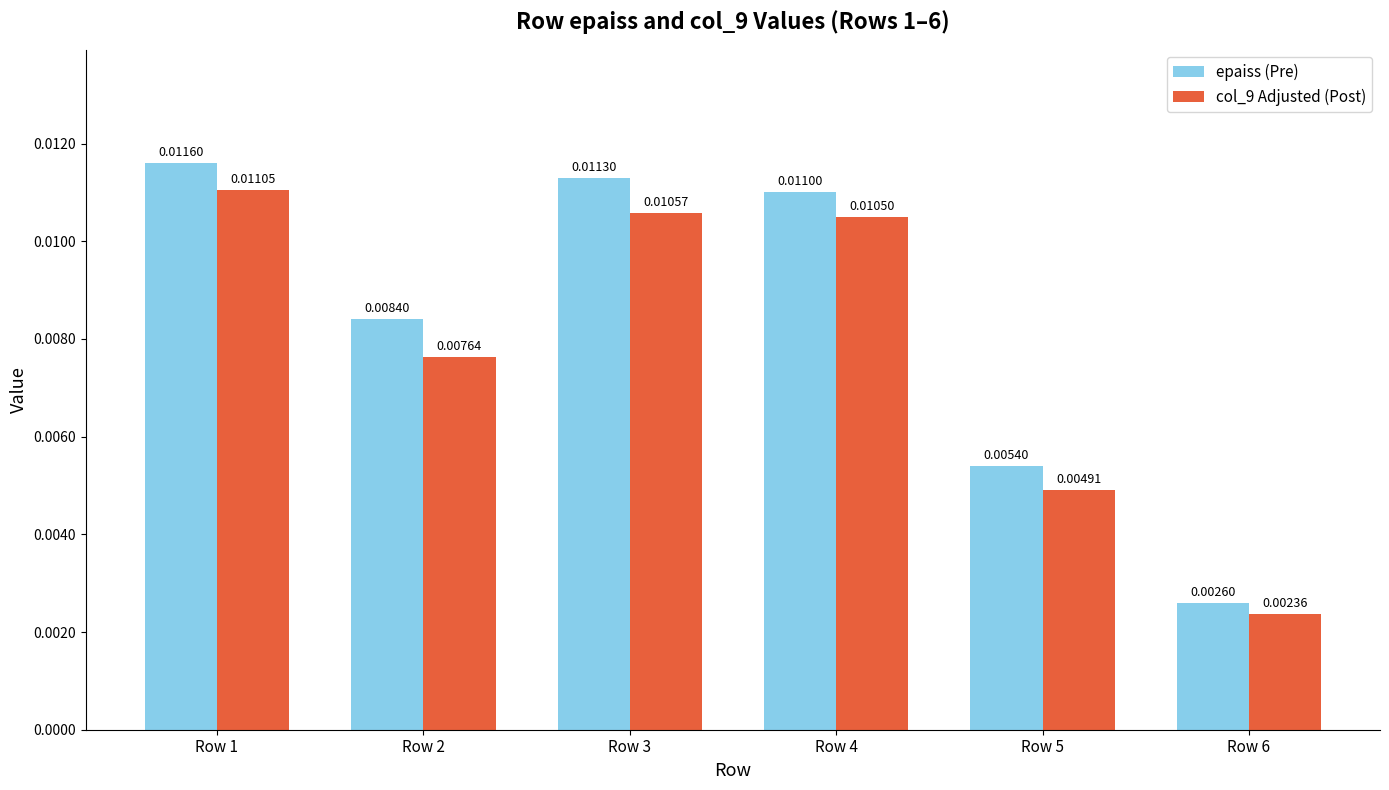

What are all the series names shown in the legend?

epaiss (Pre), col_9 Adjusted (Post)